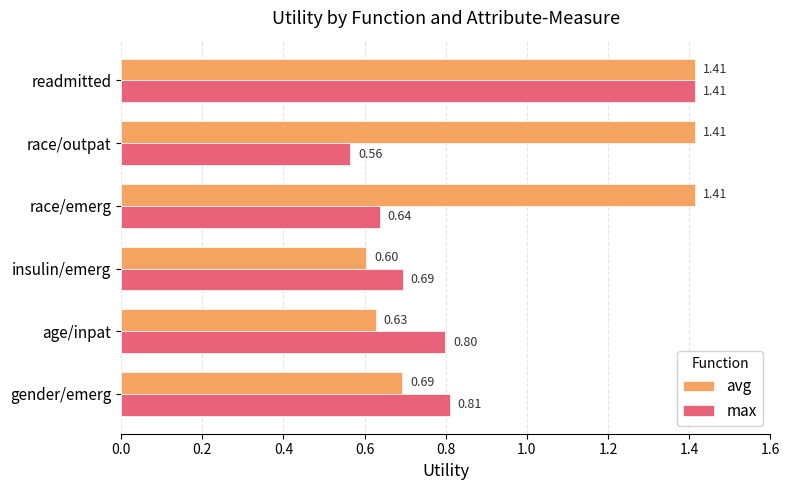

Which series has the largest range (max minus min)?

max